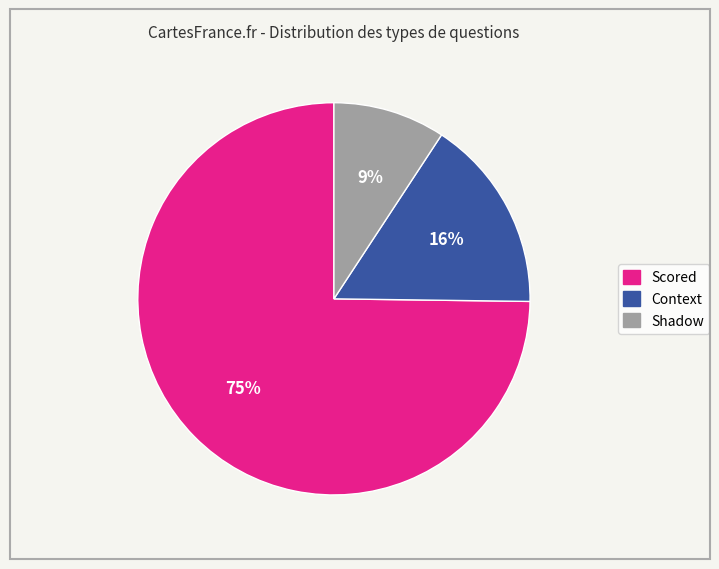

To the nearest percent, what percentage of the pie is Scored?

75%